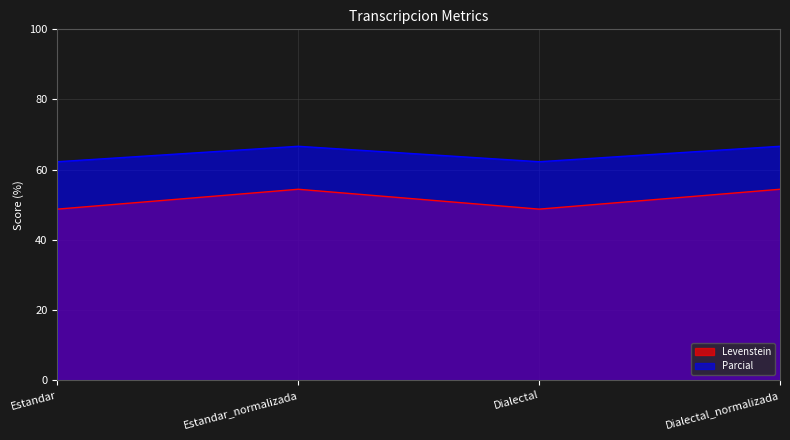

The value of Parcial at Estandar_normalizada is 66.7. True or false?

True